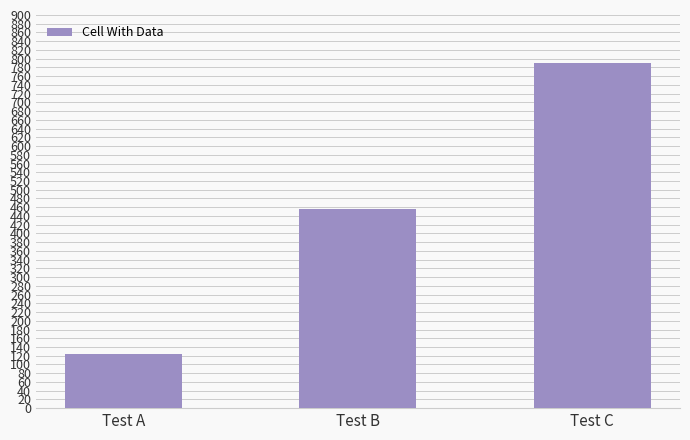

How many data points are less than 456?

1